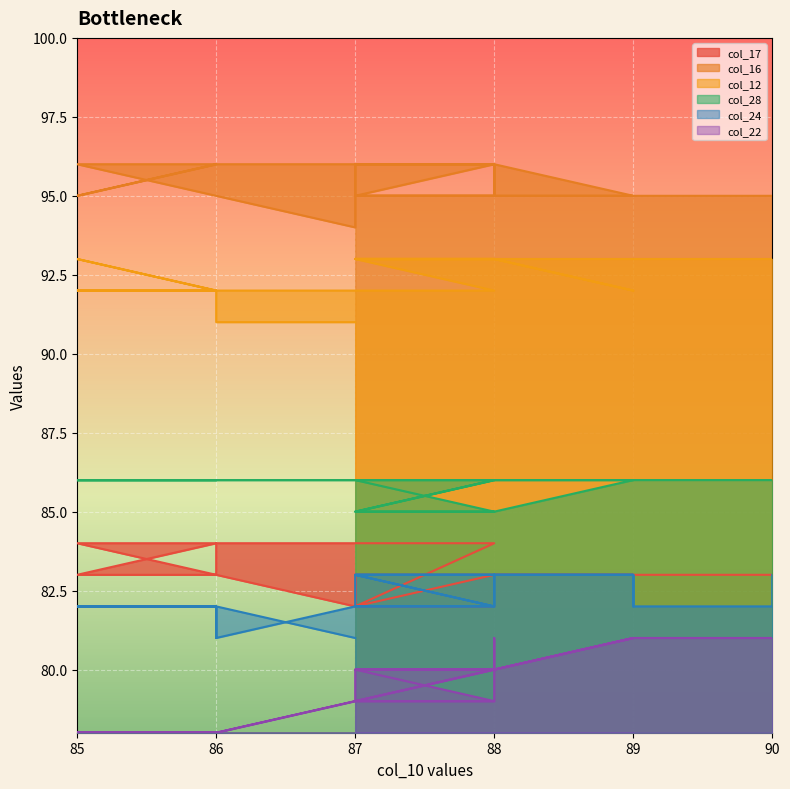

What is the label of the 10th point from the left?

86